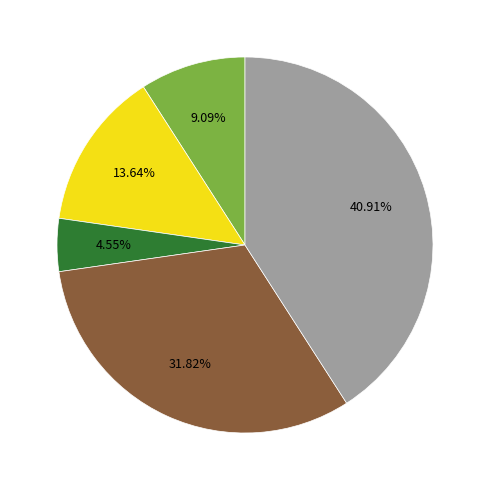

Is there any slice that represents more than half of the pie?

No